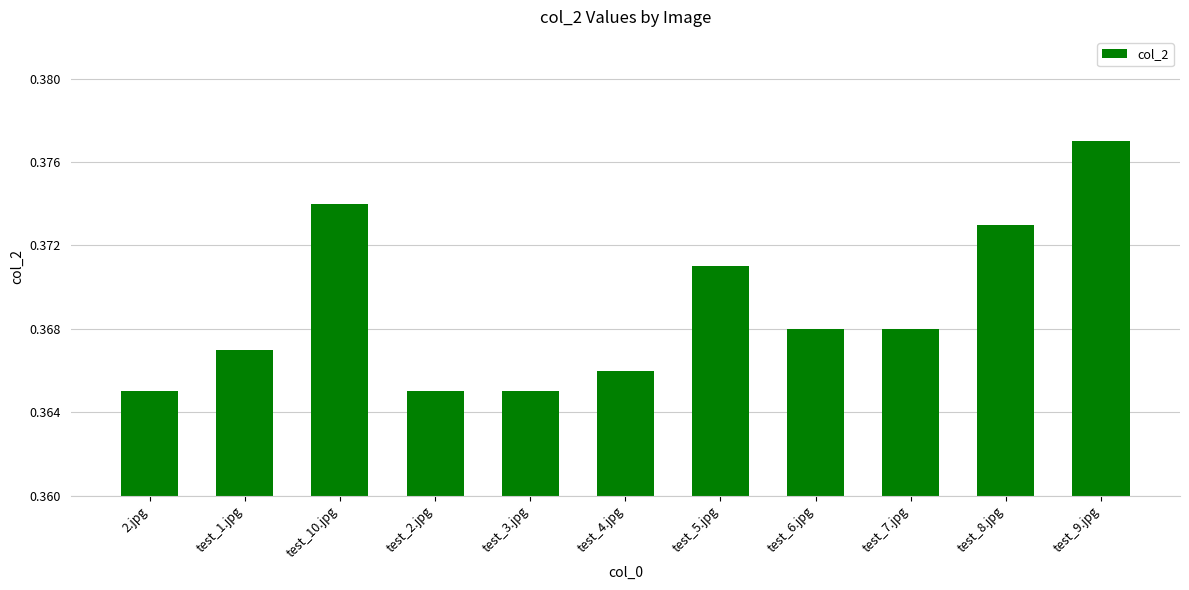

How many values are between 0 and 1?

11